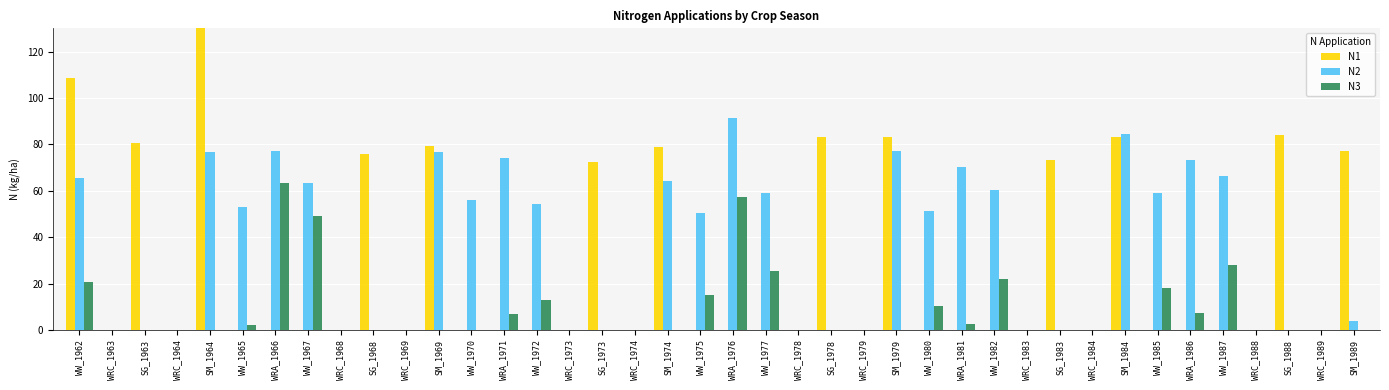

Are the bars grouped side by side (vs. stacked)?

Yes